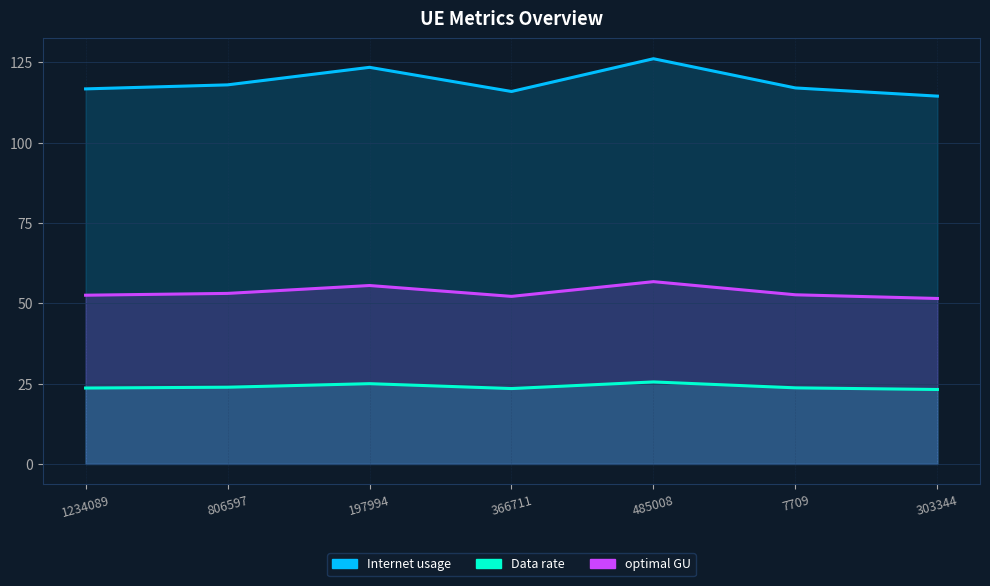

What is the label of the 6th point from the left?

7709